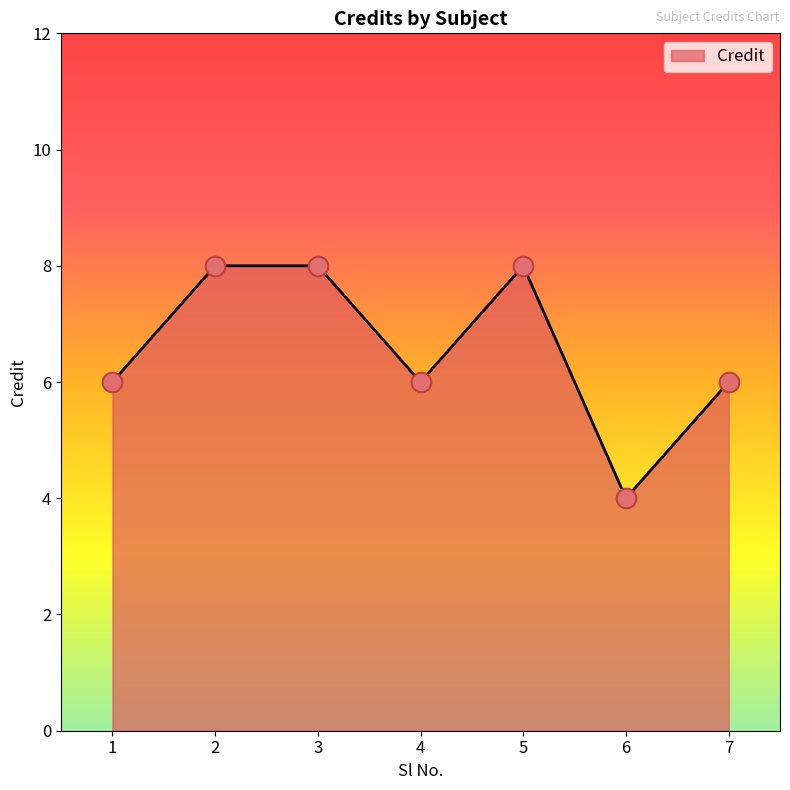

Which has a higher value, 6 or 3?

3